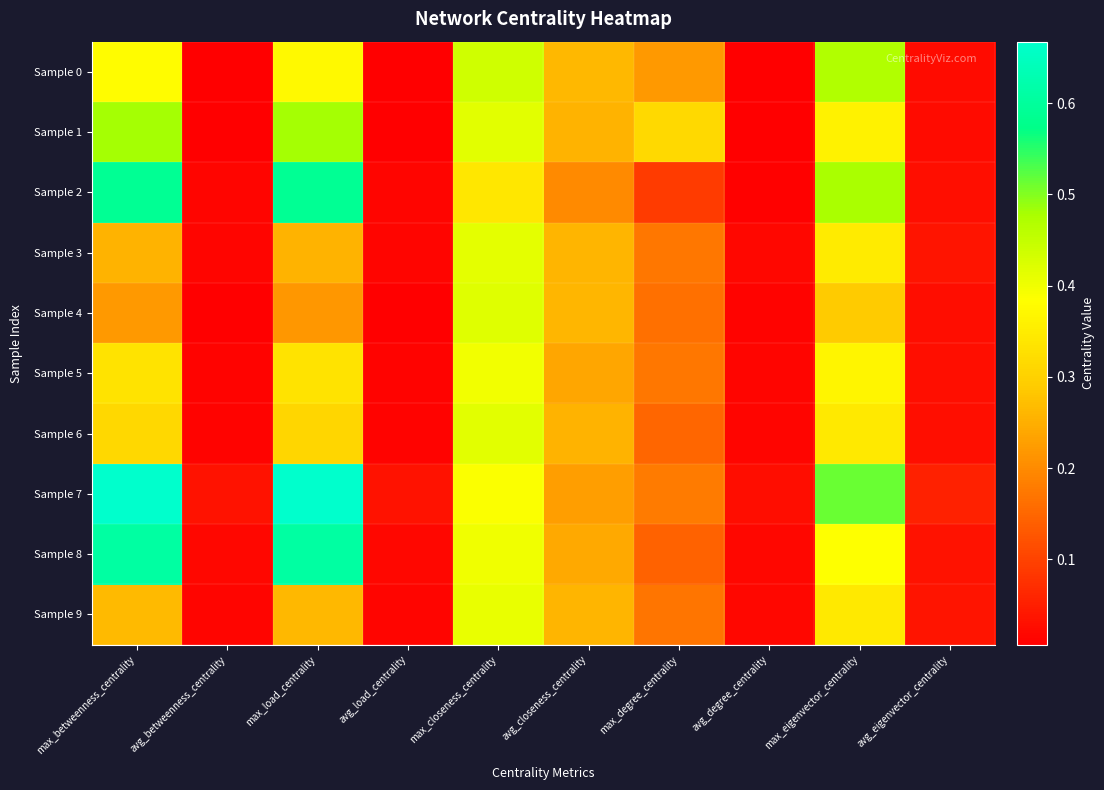

Reading left to right, list all the values displayed in this chart.

Sample 0: max_betweenness_centrality=0.4	avg_betweenness_centrality=0.0	max_load_centrality=0.4	avg_load_centrality=0.0	max_closeness_centrality=0.4	avg_closeness_centrality=0.3	max_degree_centrality=0.2	avg_degree_centrality=0.0	max_eigenvector_centrality=0.5	avg_eigenvector_centrality=0.0
Sample 1: max_betweenness_centrality=0.5	avg_betweenness_centrality=0.0	max_load_centrality=0.5	avg_load_centrality=0.0	max_closeness_centrality=0.4	avg_closeness_centrality=0.3	max_degree_centrality=0.3	avg_degree_centrality=0.0	max_eigenvector_centrality=0.4	avg_eigenvector_centrality=0.0
Sample 2: max_betweenness_centrality=0.6	avg_betweenness_centrality=0.0	max_load_centrality=0.6	avg_load_centrality=0.0	max_closeness_centrality=0.3	avg_closeness_centrality=0.2	max_degree_centrality=0.1	avg_degree_centrality=0.0	max_eigenvector_centrality=0.5	avg_eigenvector_centrality=0.0
Sample 3: max_betweenness_centrality=0.3	avg_betweenness_centrality=0.0	max_load_centrality=0.3	avg_load_centrality=0.0	max_closeness_centrality=0.4	avg_closeness_centrality=0.3	max_degree_centrality=0.2	avg_degree_centrality=0.0	max_eigenvector_centrality=0.3	avg_eigenvector_centrality=0.0
Sample 4: max_betweenness_centrality=0.2	avg_betweenness_centrality=0.0	max_load_centrality=0.2	avg_load_centrality=0.0	max_closeness_centrality=0.4	avg_closeness_centrality=0.3	max_degree_centrality=0.2	avg_degree_centrality=0.0	max_eigenvector_centrality=0.3	avg_eigenvector_centrality=0.0
Sample 5: max_betweenness_centrality=0.3	avg_betweenness_centrality=0.0	max_load_centrality=0.3	avg_load_centrality=0.0	max_closeness_centrality=0.4	avg_closeness_centrality=0.2	max_degree_centrality=0.2	avg_degree_centrality=0.0	max_eigenvector_centrality=0.4	avg_eigenvector_centrality=0.0
Sample 6: max_betweenness_centrality=0.3	avg_betweenness_centrality=0.0	max_load_centrality=0.3	avg_load_centrality=0.0	max_closeness_centrality=0.4	avg_closeness_centrality=0.3	max_degree_centrality=0.1	avg_degree_centrality=0.0	max_eigenvector_centrality=0.3	avg_eigenvector_centrality=0.0
Sample 7: max_betweenness_centrality=0.7	avg_betweenness_centrality=0.0	max_load_centrality=0.7	avg_load_centrality=0.0	max_closeness_centrality=0.4	avg_closeness_centrality=0.2	max_degree_centrality=0.2	avg_degree_centrality=0.0	max_eigenvector_centrality=0.5	avg_eigenvector_centrality=0.1
Sample 8: max_betweenness_centrality=0.6	avg_betweenness_centrality=0.0	max_load_centrality=0.6	avg_load_centrality=0.0	max_closeness_centrality=0.4	avg_closeness_centrality=0.2	max_degree_centrality=0.1	avg_degree_centrality=0.0	max_eigenvector_centrality=0.4	avg_eigenvector_centrality=0.0
Sample 9: max_betweenness_centrality=0.3	avg_betweenness_centrality=0.0	max_load_centrality=0.3	avg_load_centrality=0.0	max_closeness_centrality=0.4	avg_closeness_centrality=0.3	max_degree_centrality=0.2	avg_degree_centrality=0.0	max_eigenvector_centrality=0.3	avg_eigenvector_centrality=0.0